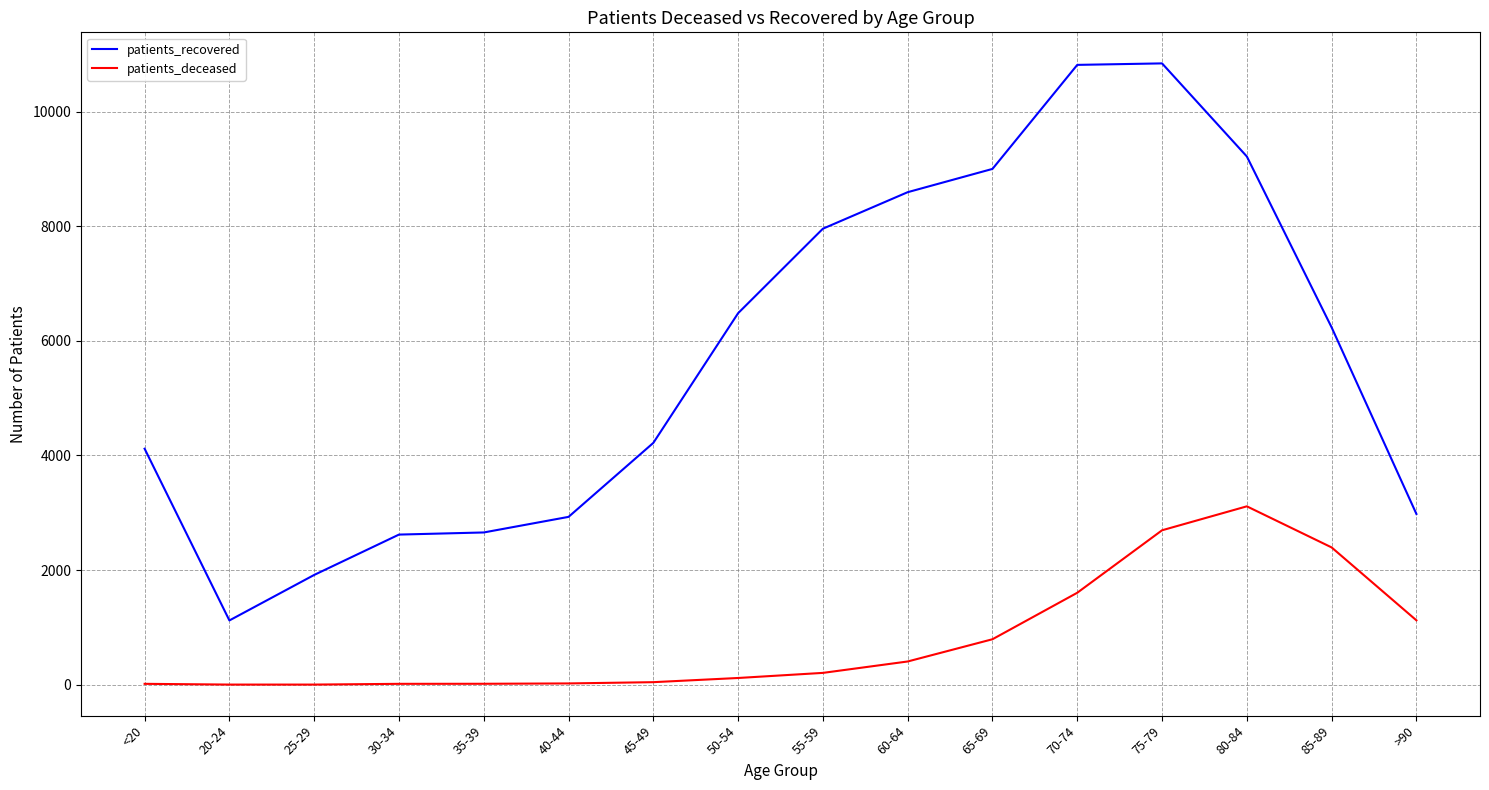

What is the highest value of the patients_deceased series?

3113